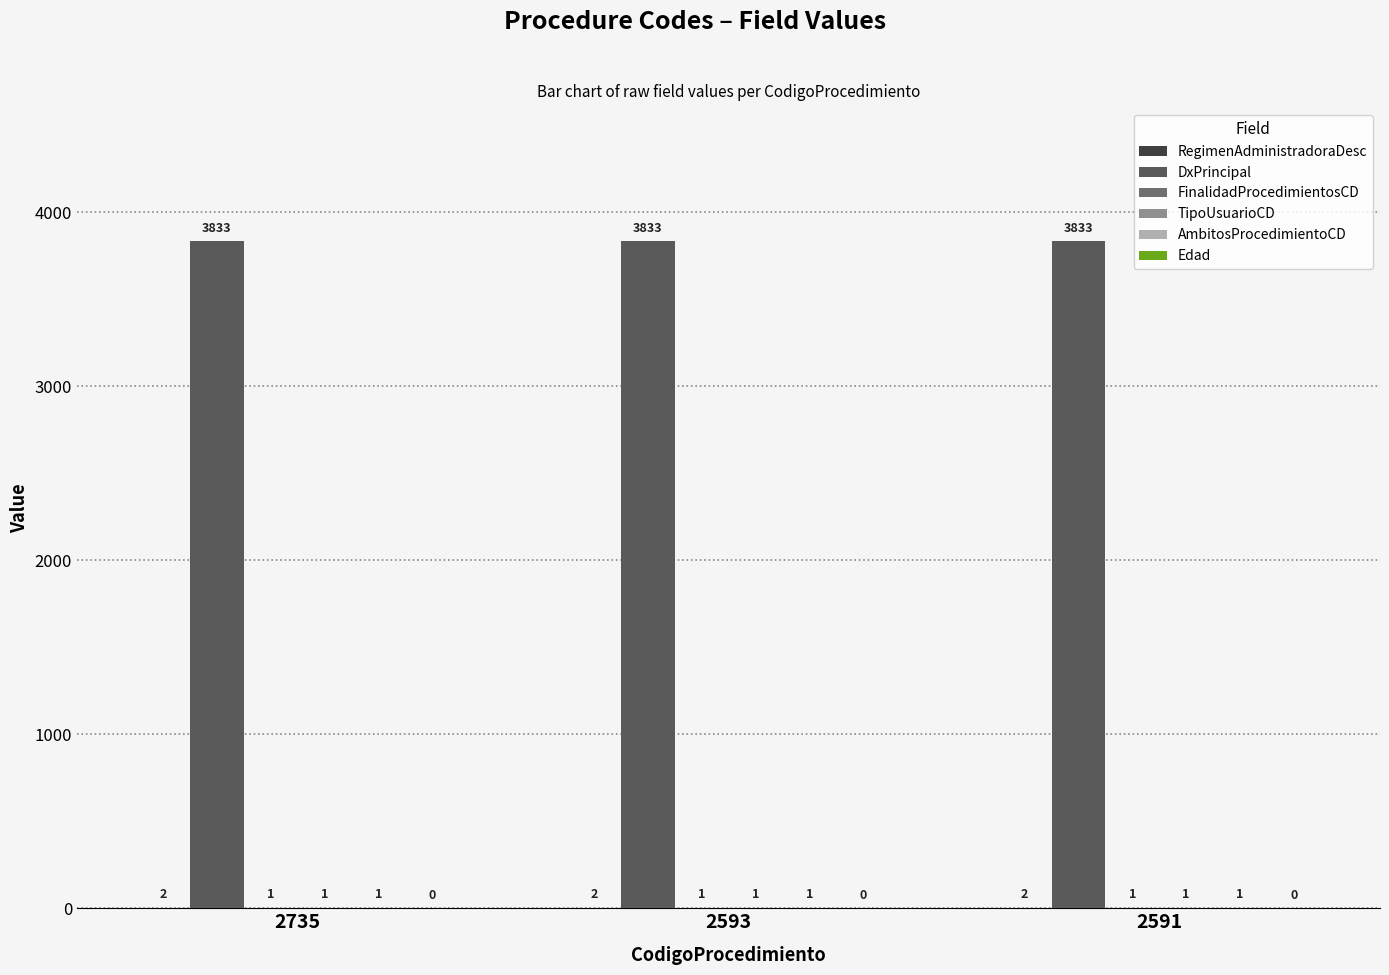

The RegimenAdministradoraDesc series shows 1 at 2591. True or false?

False